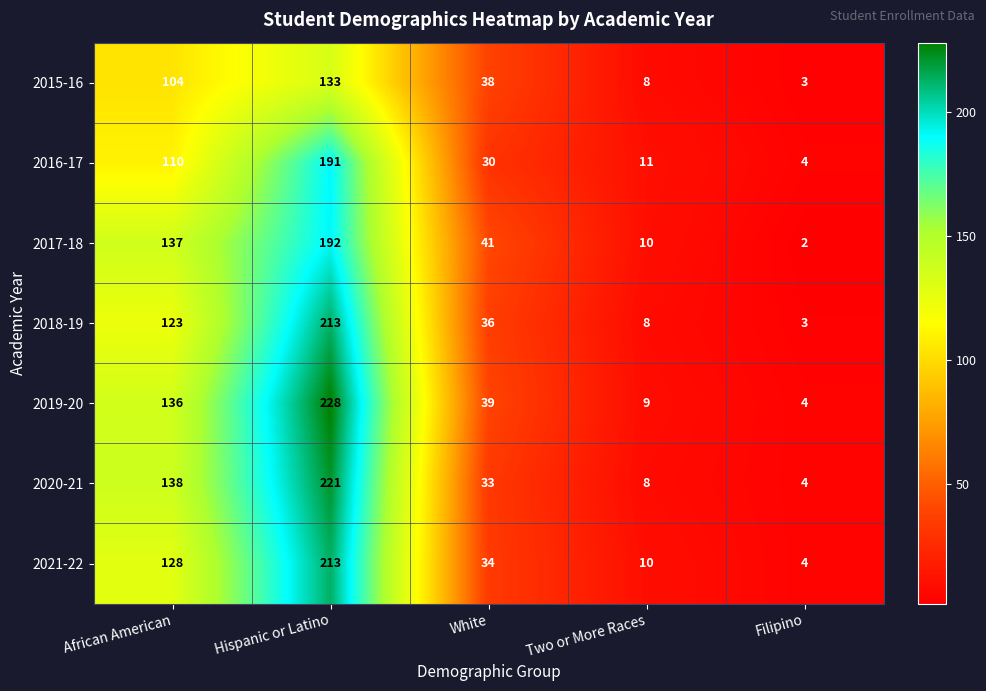

What is the difference between the 2019-20 values at Two or More Races and African American?

127